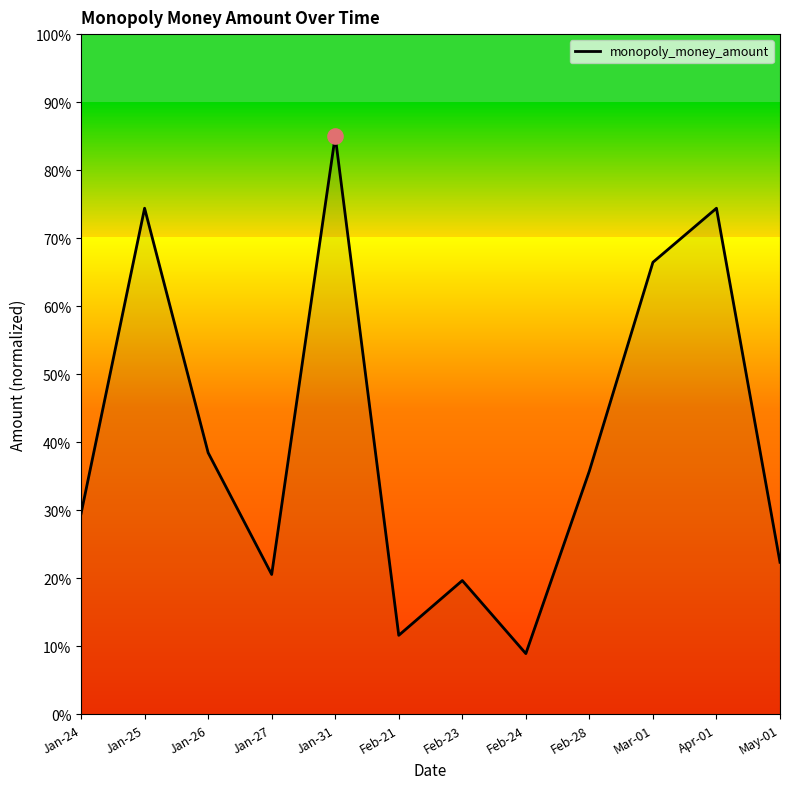

Approximately how many times larger is the value at Feb-23 compared to Feb-24?

2.2